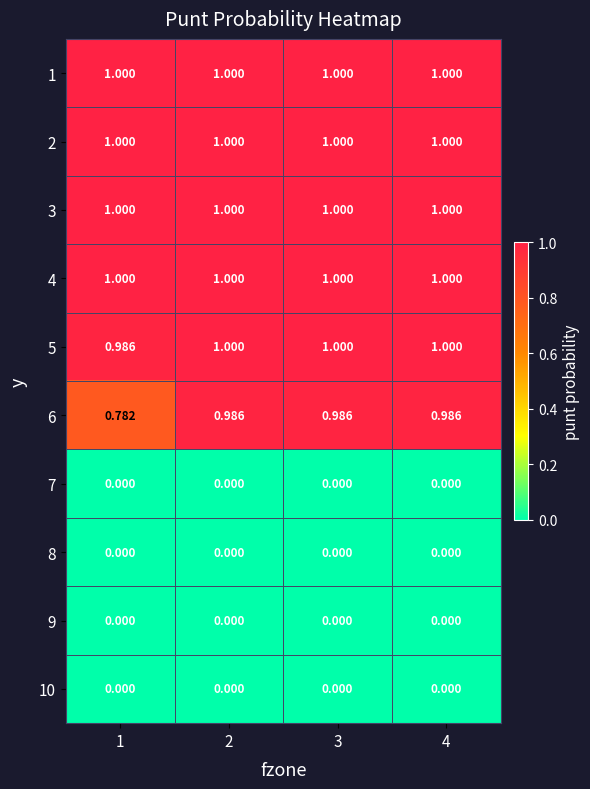

Is the value of 8 at 4 greater than the value of 1 at 1?

No